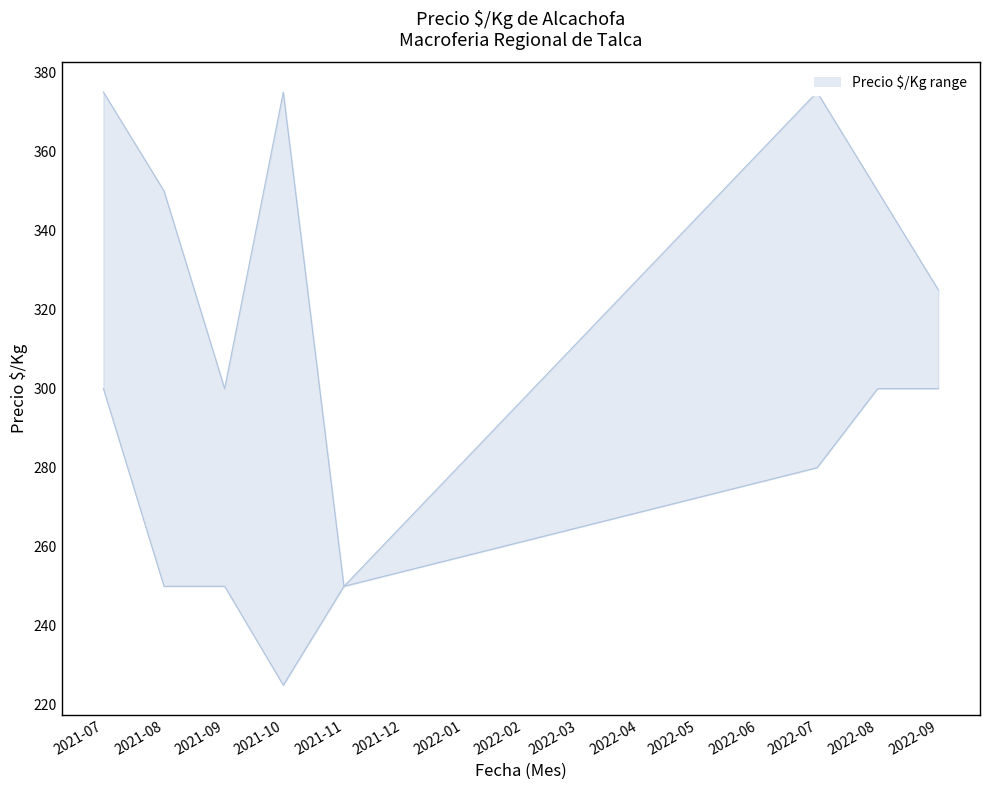

What is the highest value of the Precio máximo series?

375